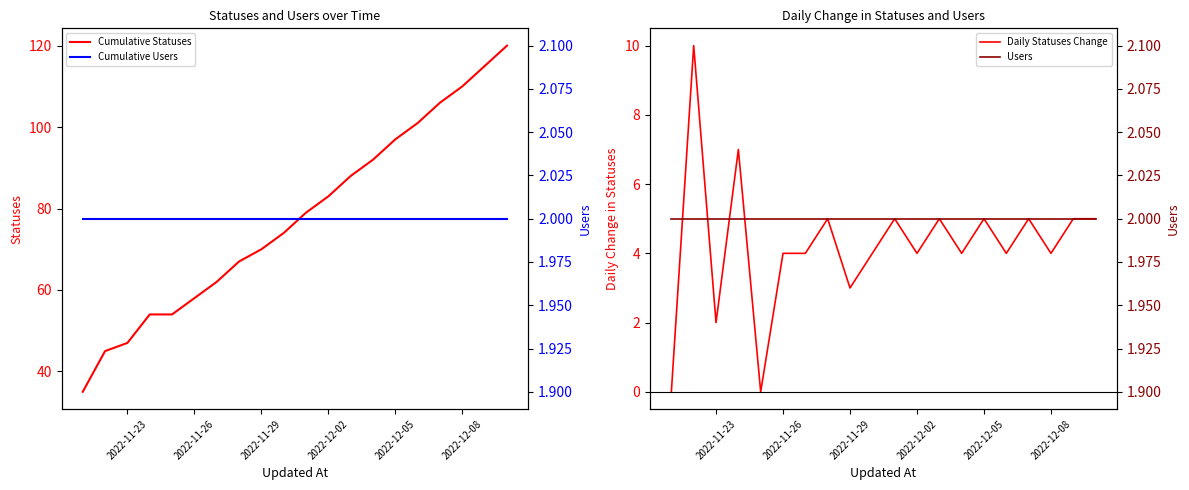

True or false: Cumulative Users and Users cross at least once.

False